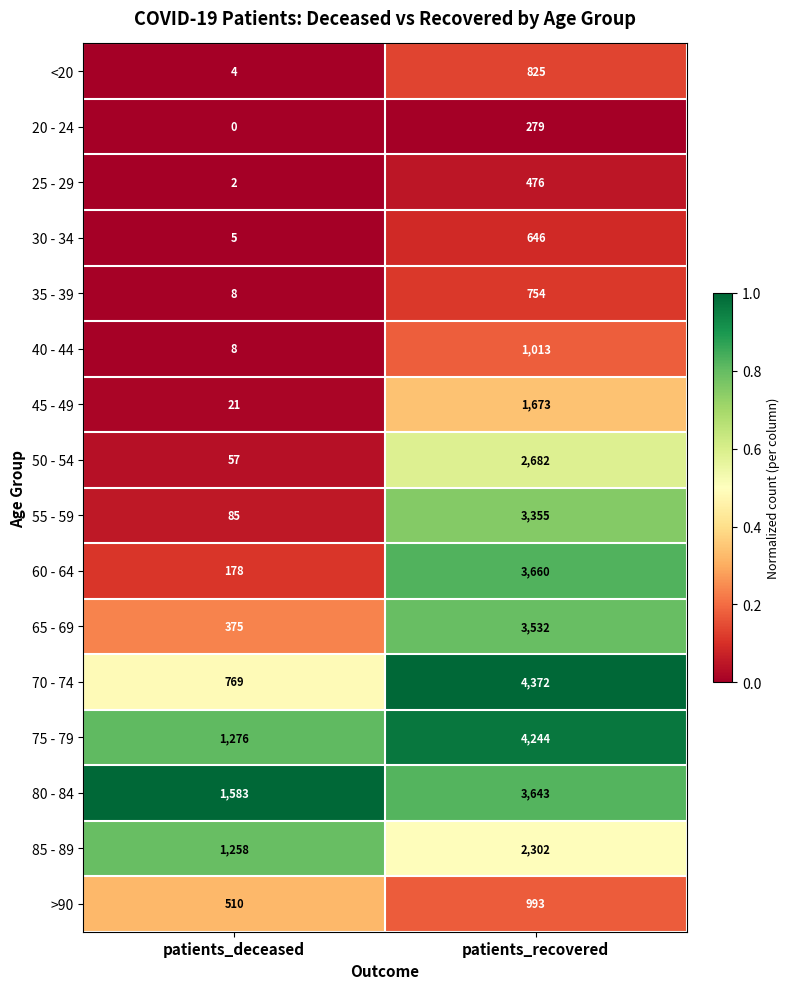

At which category does the chart reach its peak across all series?

patients_recovered